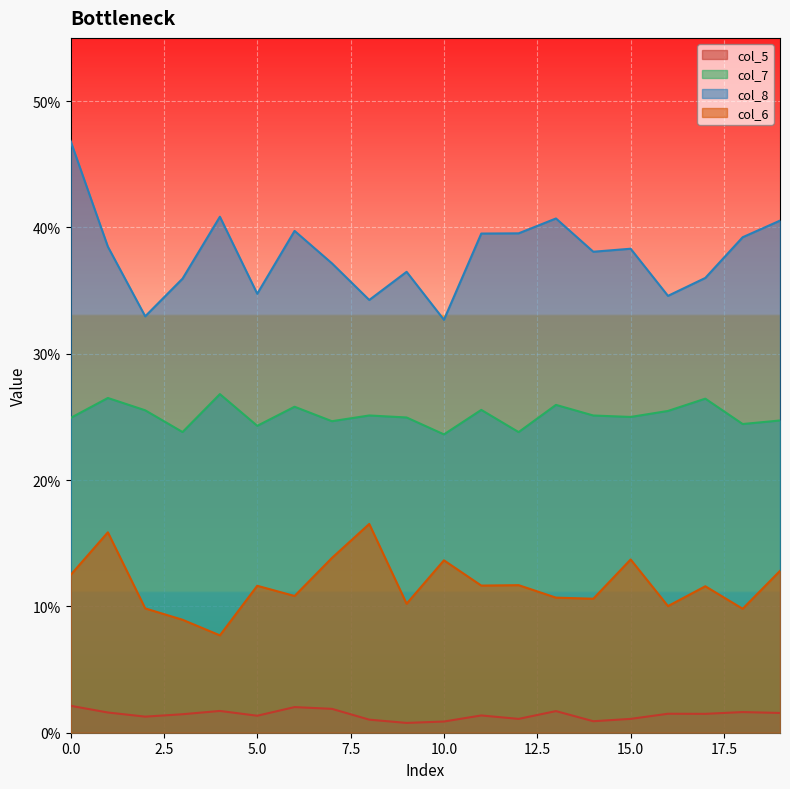

What are all the series names shown in the legend?

col_5, col_7, col_8, col_6